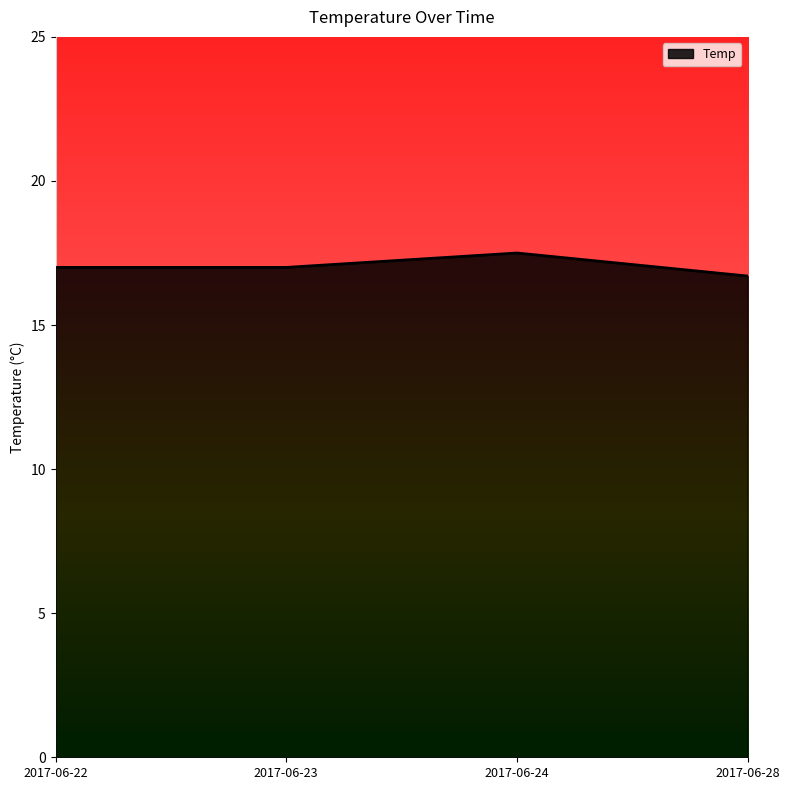

At which category does the chart reach its minimum across all series?

2017-06-28